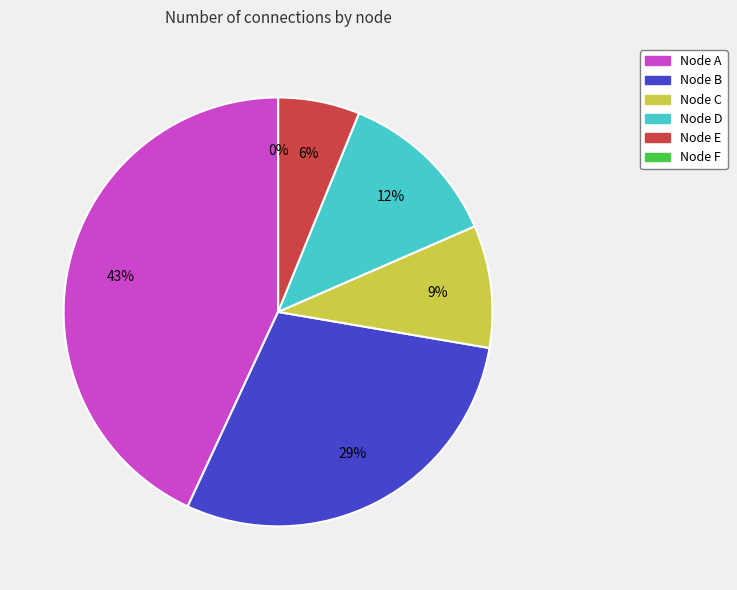

To the nearest percent, what is the difference between the largest and smallest slice percentages?

43%